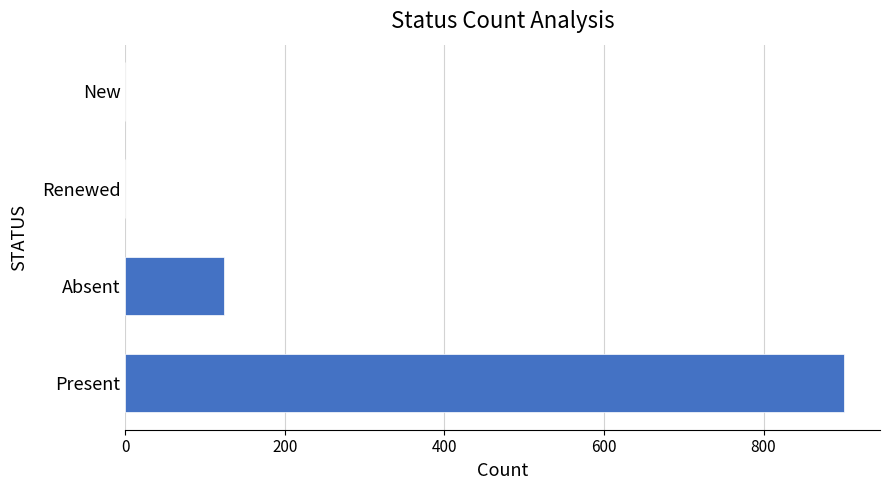

What is the change in value from Absent to Renewed?

-124